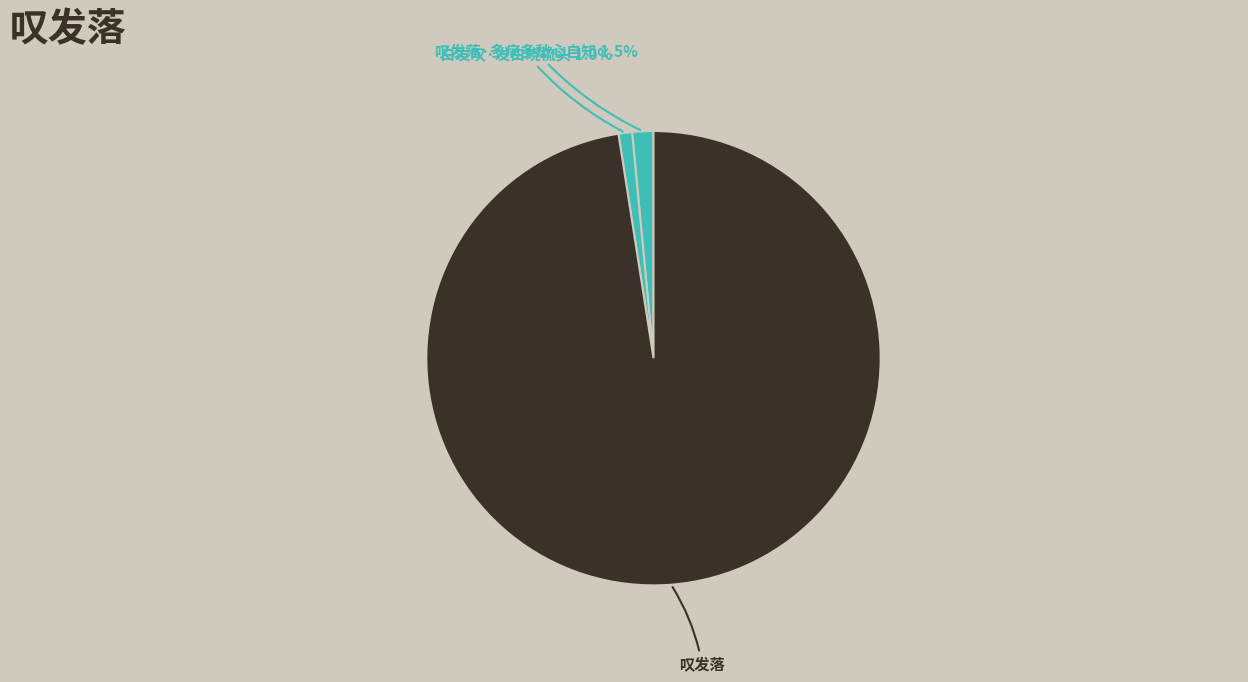

How many slices are in this pie chart?

3